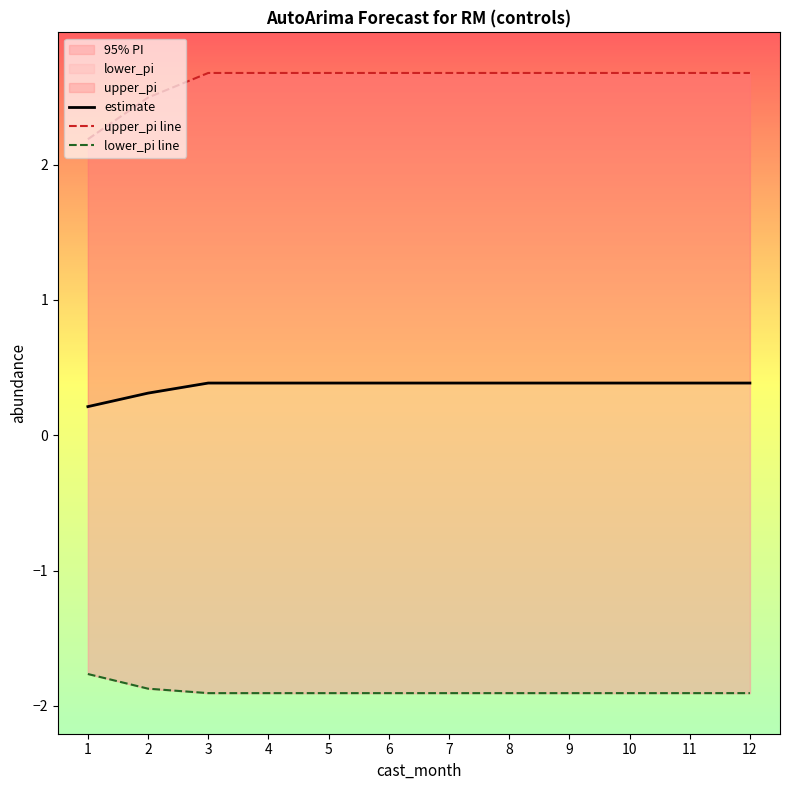

What is the highest value of the estimate series?

0.4